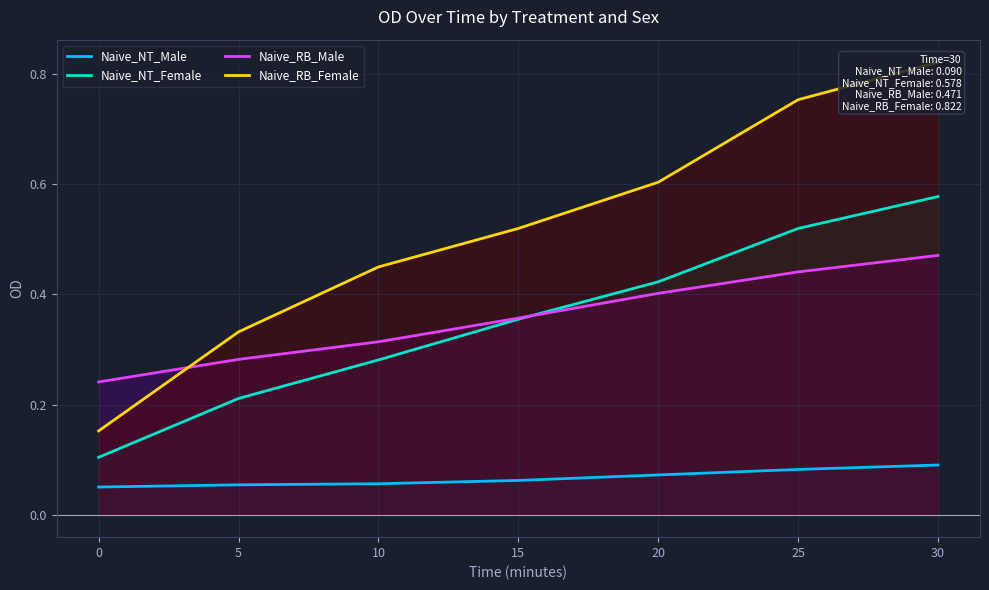

What value does the Naive_NT_Male series have at 30?

0.1